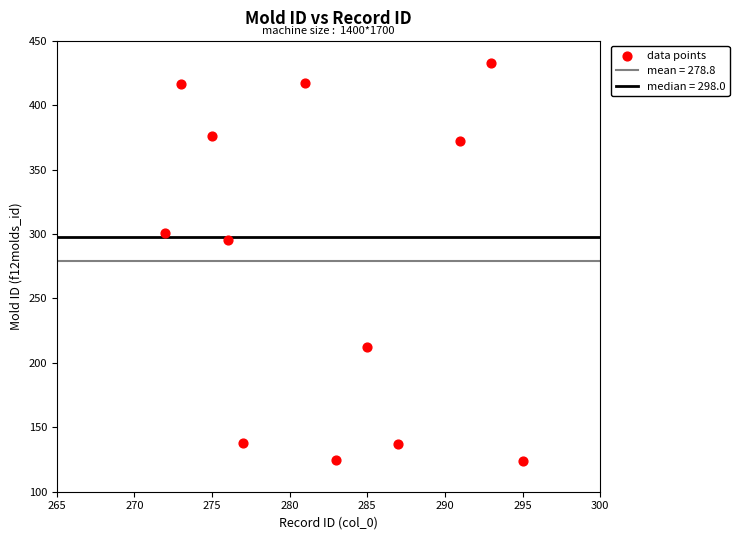

What Y value in the scatter plot is closest to 278?

295